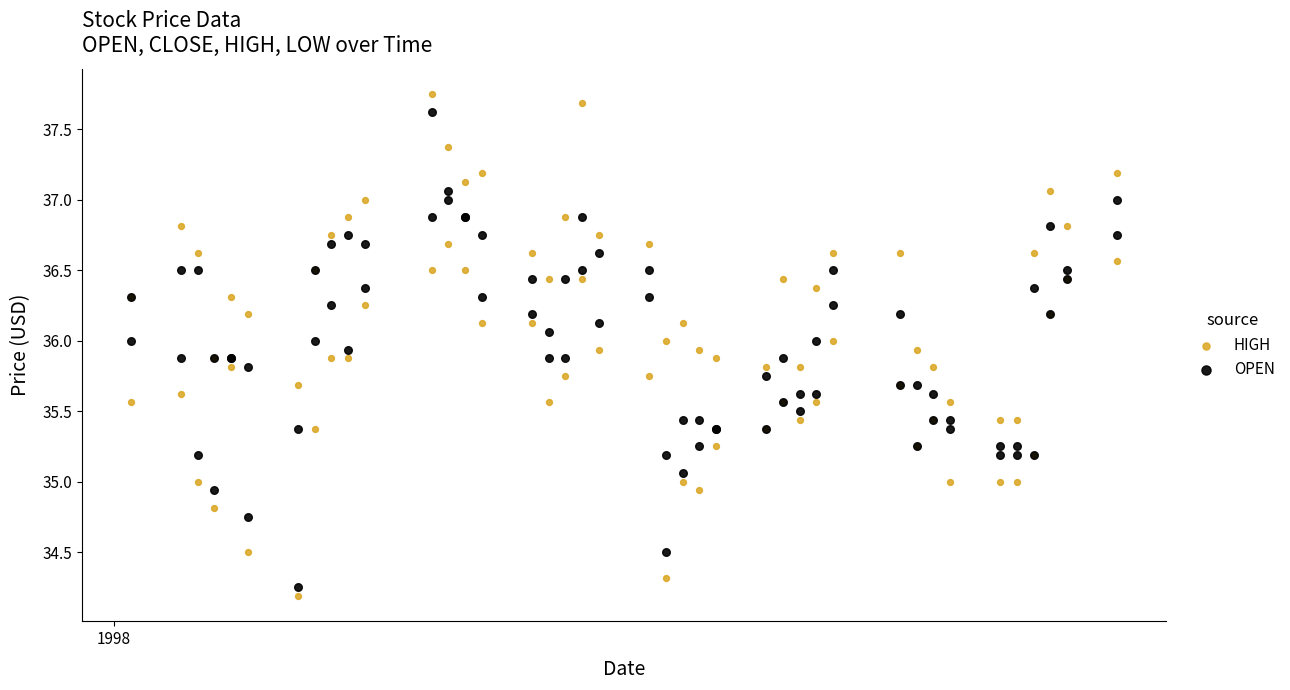

What are all the series names shown in the legend?

HIGH, OPEN